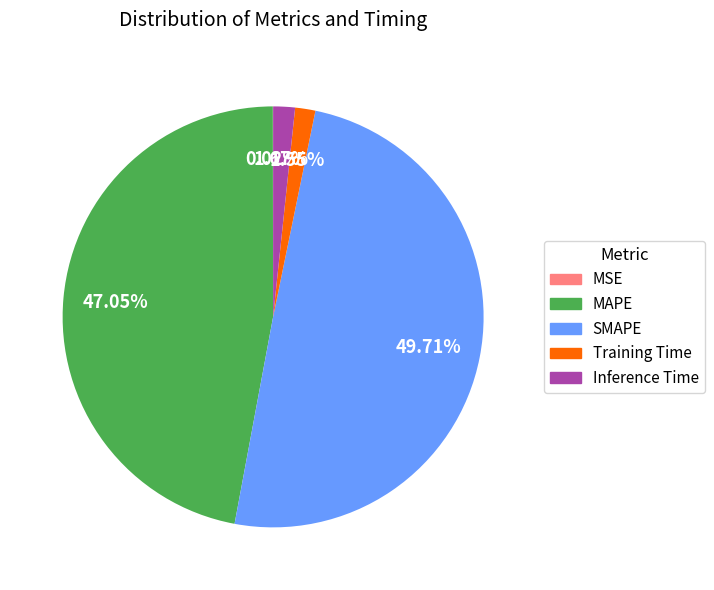

What percentage is the Training Time slice, to the nearest percent?

2%